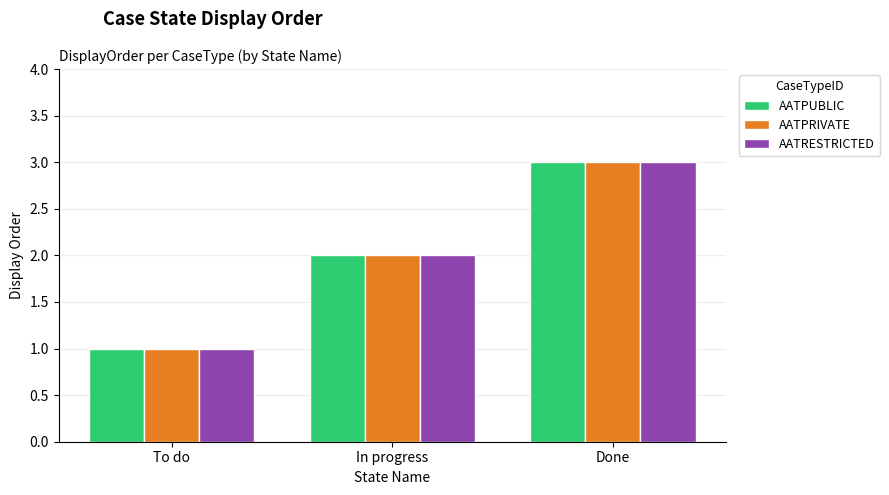

True or false: AATRESTRICTED has a value of 1 at To do.

True